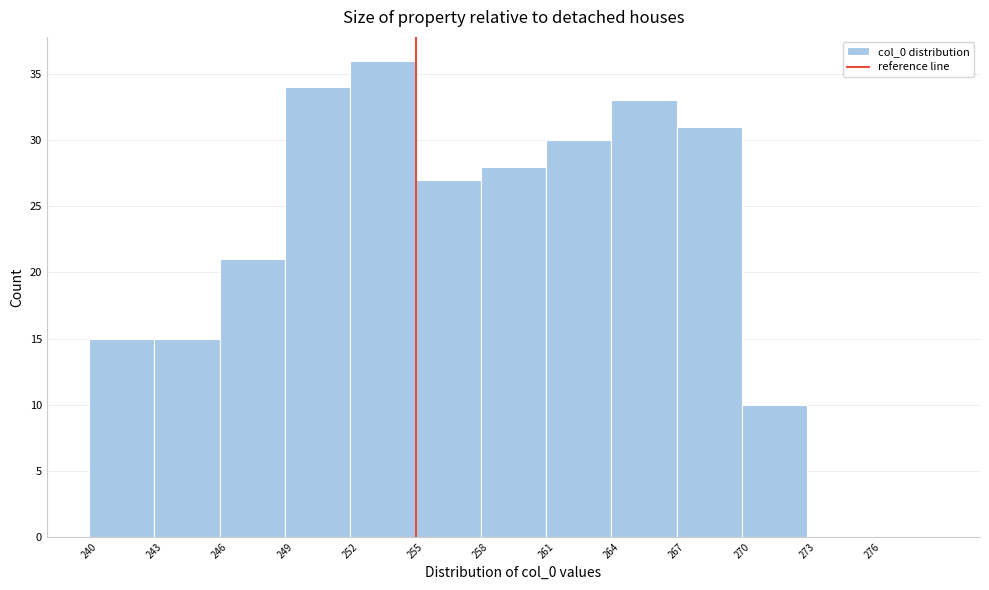

Reading left to right, transcribe this chart: for each bar, give the range it covers on the x-axis and its height. The values are not printed on the chart, so give them approximately, as read against the axis.

240 to 243: 15
243 to 246: 15
246 to 249: 21
249 to 252: 34
252 to 255: 36
255 to 258: 27
258 to 261: 28
261 to 264: 30
264 to 267: 33
267 to 270: 31
270 to 273: 10
273 to 276: 0
276 to 279: 0